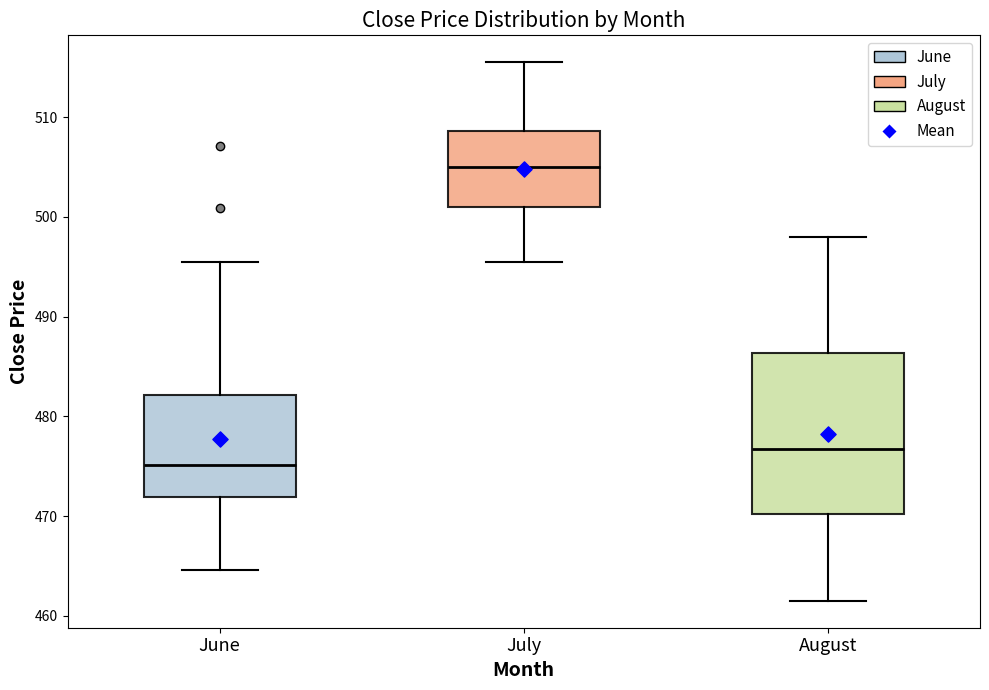

Where is the lower edge of the box for August on the y-axis? The values are not printed on the chart, so give them approximately, as read against the axis.

470